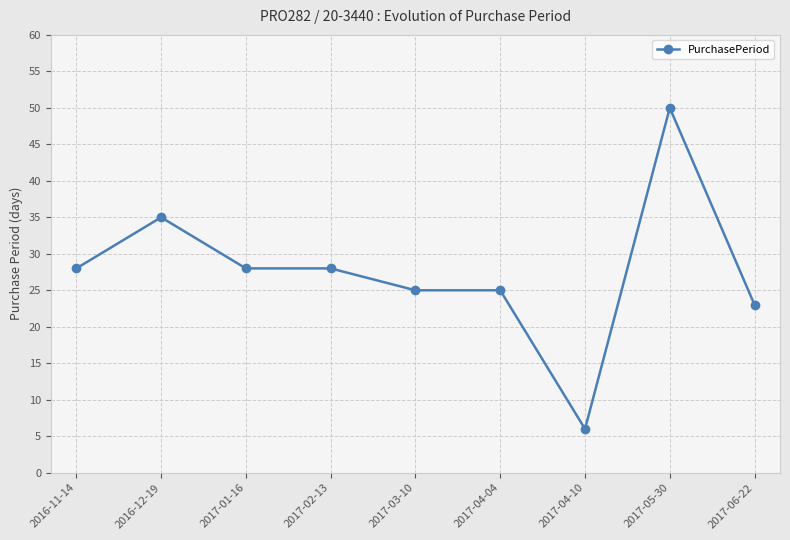

Is it true that the value at 2017-02-13 is 9?

False